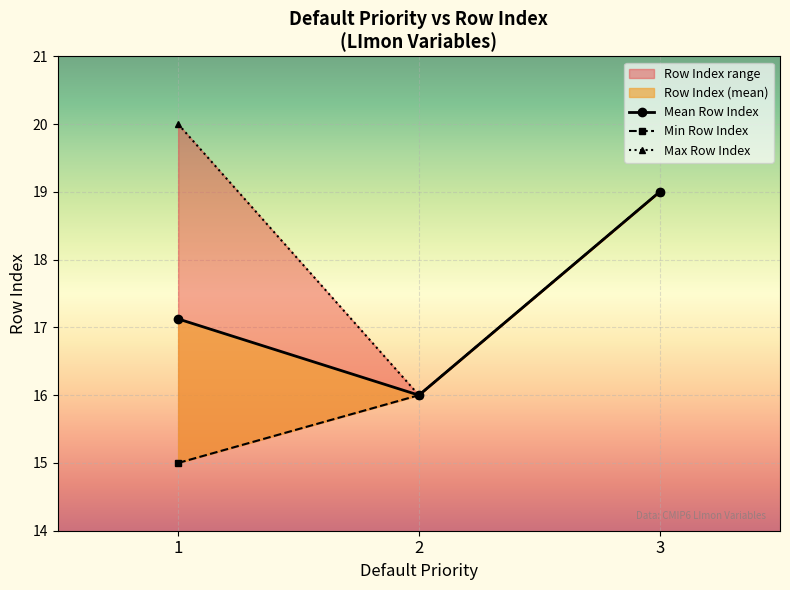

List the series in order of their overall mean, lowest first.

Min Row Index, Mean Row Index, Max Row Index